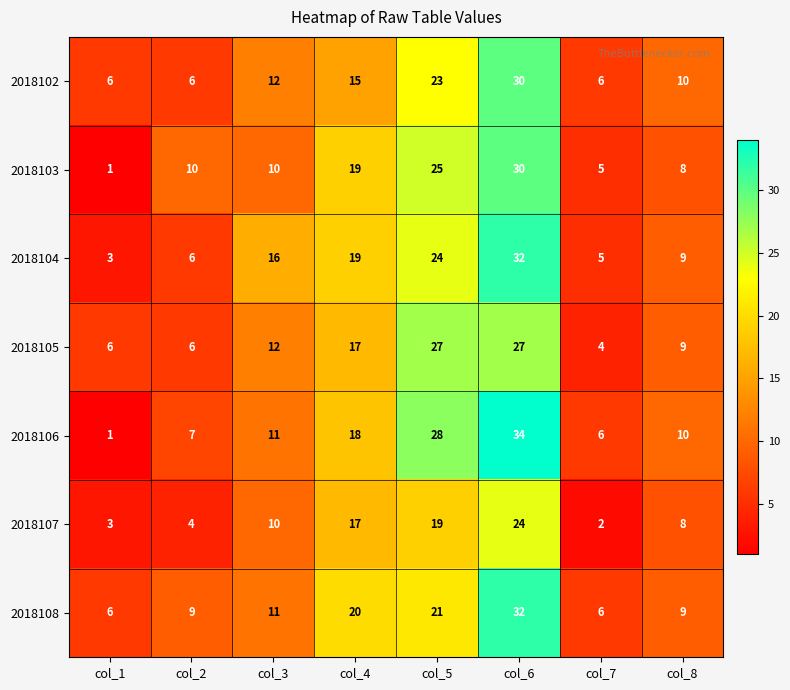

What is the approximate value of 2018107 at col_6, to the nearest 5?

25